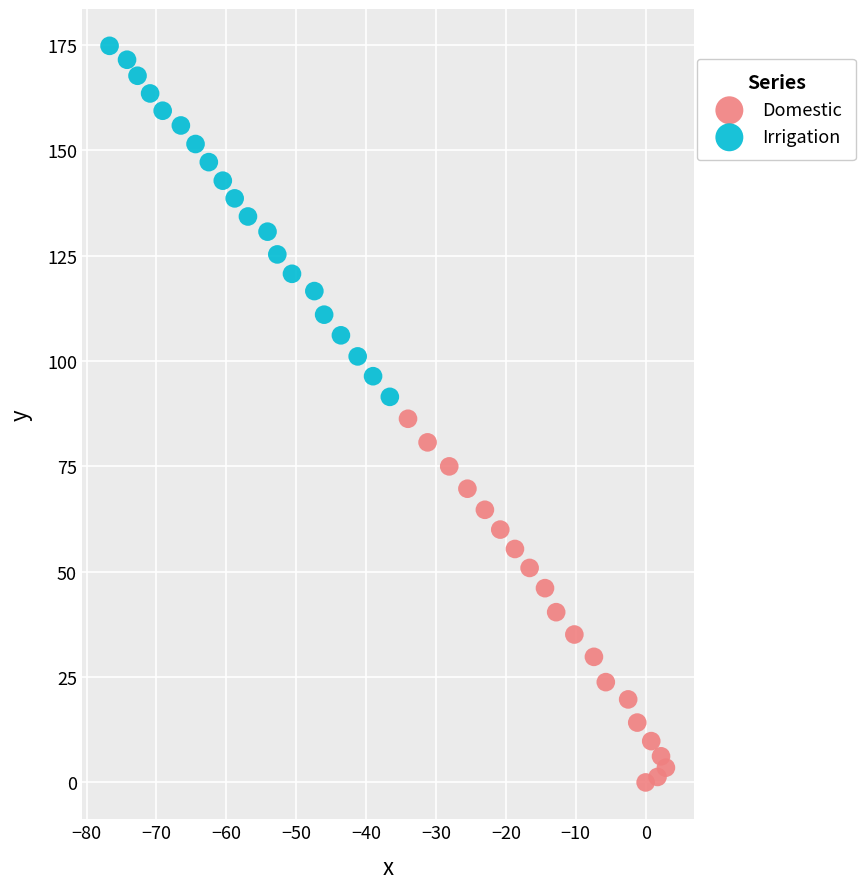

Which series has the largest Y range (max minus min)?

Domestic